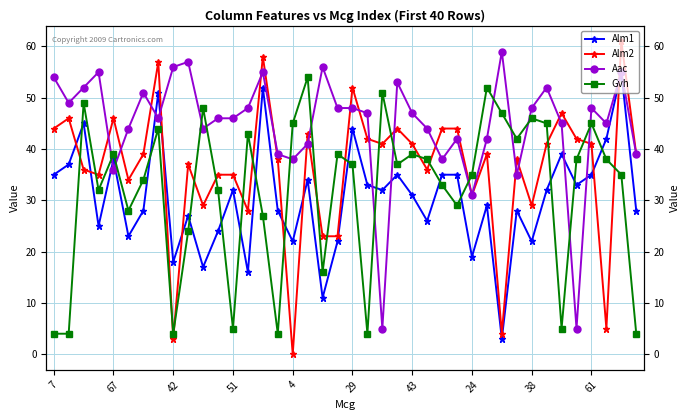

What is the label of the 17th point from the right?

23